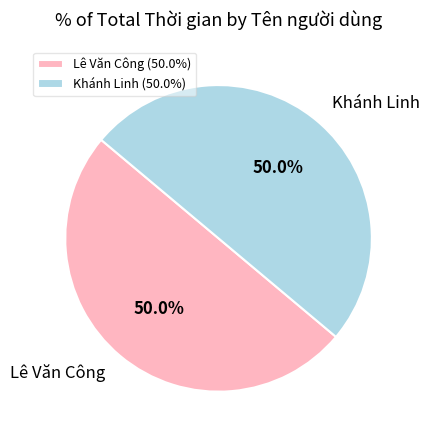

Is it true that Khánh Linh is 50% of the pie?

True